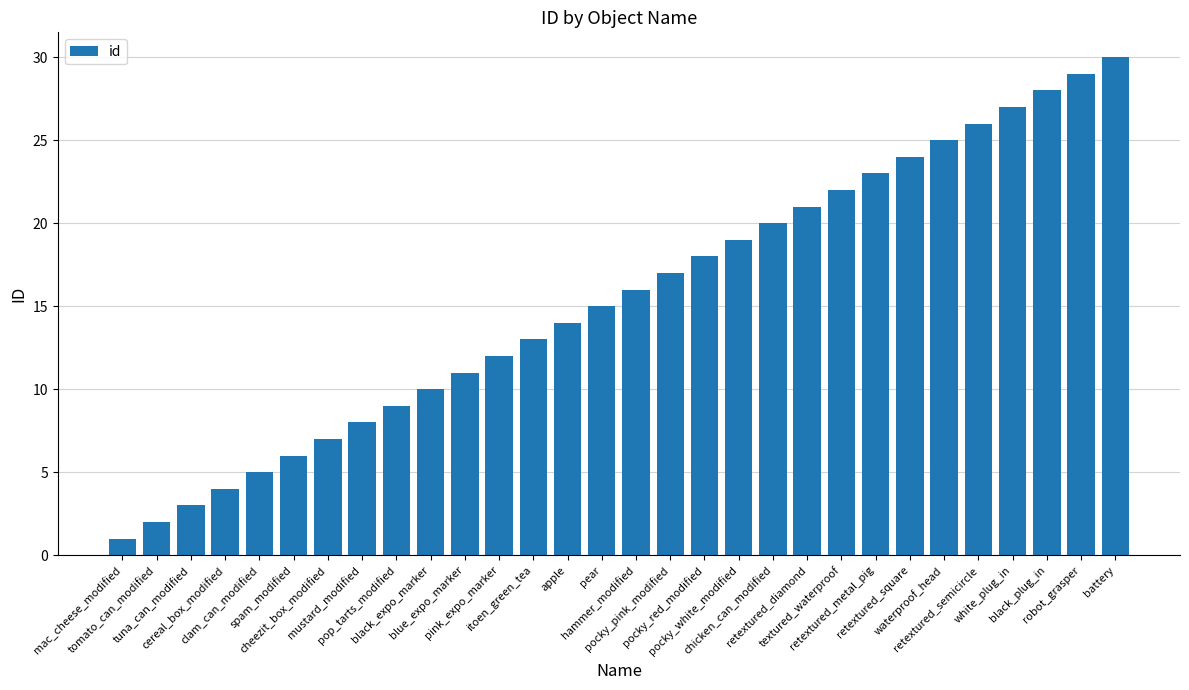

How many values are below 16?

15